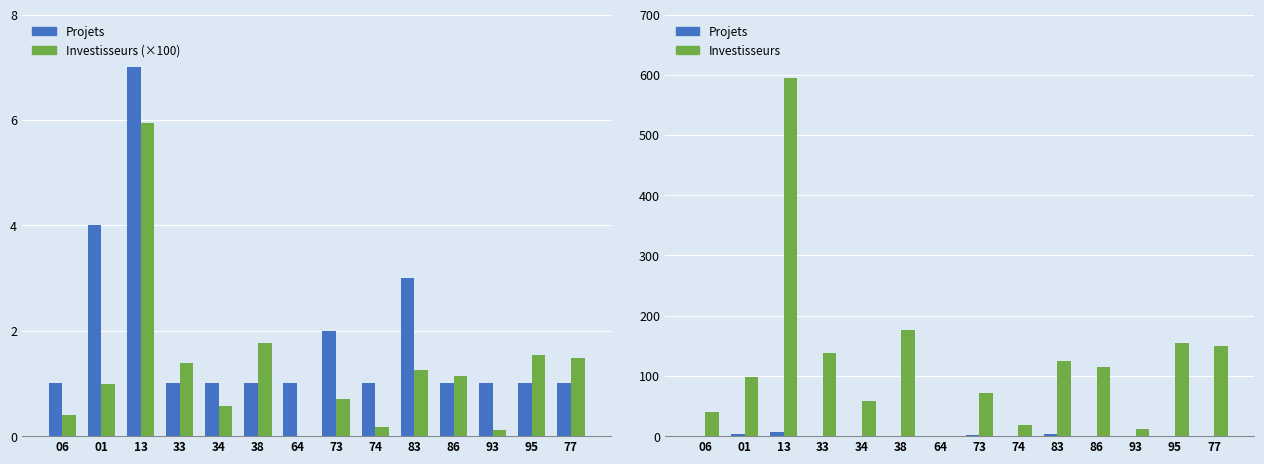

At which label is Projets closest to 4?

01